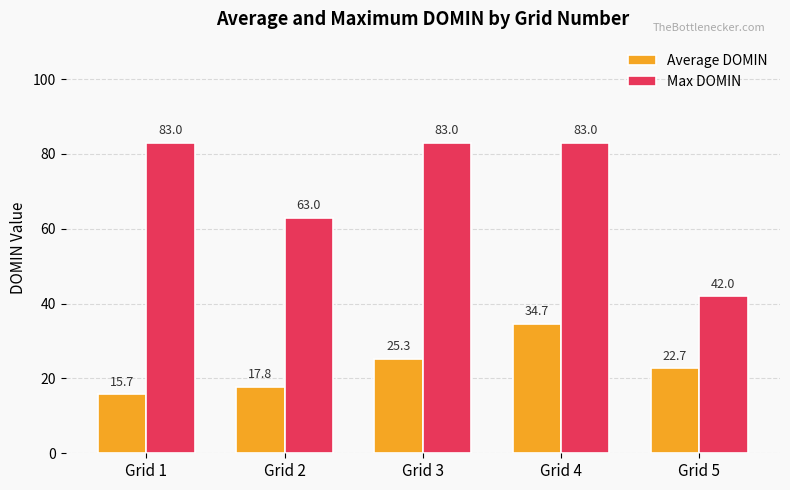

What is the difference between the Average DOMIN values at Grid 2 and Grid 1?

2.1